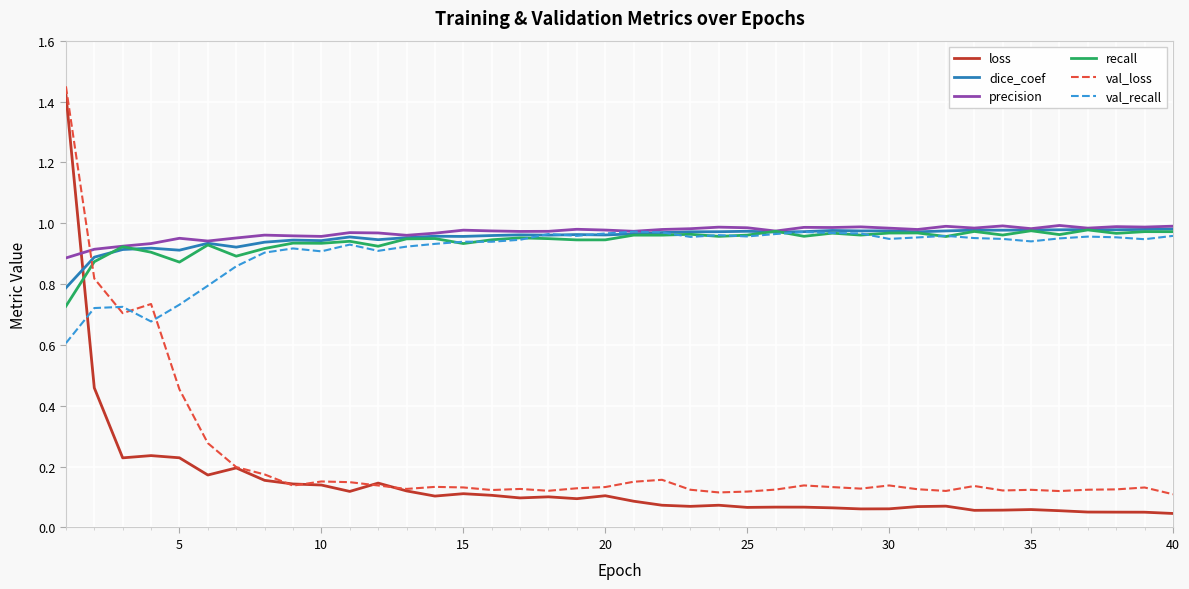

How many times do val_recall and loss cross each other?

1